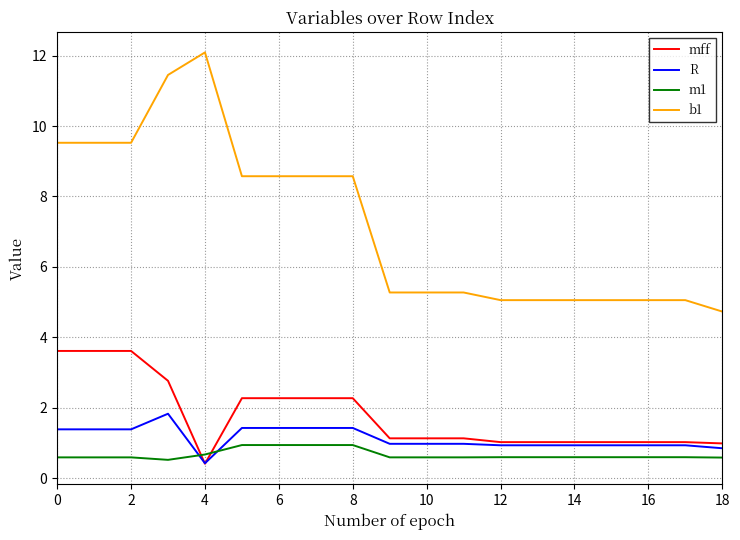

What are all the series names shown in the legend?

mff, R, m1, b1